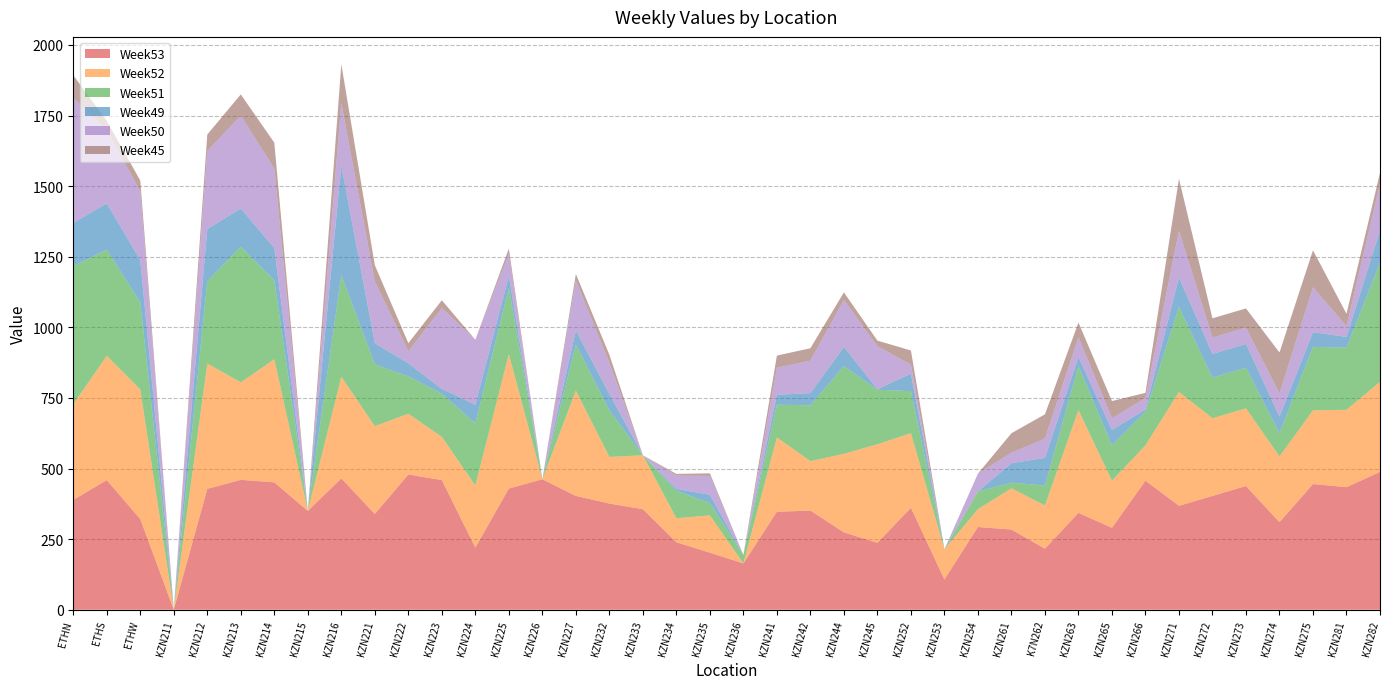

Reading right to left, list all the values displayed in this chart.

Week53: KZN282=488	KZN281=434	KZN275=445	KZN274=310	KZN273=438	KZN272=403	KZN271=368	KZN266=457	KZN265=290	KZN263=343	K7N262=216	KZN261=284	KZN254=293	KZN253=107	KZN252=361	KZN245=237	KZN244=274	KZN242=351	KZN241=347	KZN236=164	KZN235=202	KZN234=239	KZN233=356	KZN232=376	KZN227=403	KZN226=462	KZN225=429	KZN224=220	KZN223=459	KZN222=479	KZN221=339	KZN216=465	KZN215=350	KZN214=451	KZN213=460	KZN212=428	KZN211=0	ETHW=321	ETHS=459	ETHN=389
Week52: KZN282=319	KZN281=274	KZN275=261	KZN274=233	KZN273=275	KZN272=275	KZN271=403	KZN266=125	KZN265=167	KZN263=364	K7N262=153	KZN261=146	KZN254=63	KZN253=107	KZN252=264	KZN245=349	KZN244=278	KZN242=175	KZN241=263	KZN236=0	KZN235=132	KZN234=85	KZN233=191	KZN232=165	KZN227=373	KZN226=0	KZN225=476	KZN224=220	KZN223=153	KZN222=215	KZN221=311	KZN216=360	KZN215=0	KZN214=436	KZN213=345	KZN212=444	KZN211=0	ETHW=459	ETHS=440	ETHN=339
Week51: KZN282=422	KZN281=220	KZN275=225	KZN274=82	KZN273=144	KZN272=144	KZN271=301	KZN266=119	KZN265=125	KZN263=155	K7N262=71	KZN261=20	KZN254=63	KZN253=0	KZN252=149	KZN245=193	KZN244=311	KZN242=198	KZN241=116	KZN236=30	KZN235=44	KZN234=97	KZN233=0	KZN232=165	KZN227=163	KZN226=0	KZN225=235	KZN224=220	KZN223=153	KZN222=132	KZN221=219	KZN216=360	KZN215=0	KZN214=279	KZN213=481	KZN212=291	KZN211=0	ETHW=308	ETHS=376	ETHN=489
Week49: KZN282=114	KZN281=38	KZN275=52	KZN274=59	KZN273=84	KZN272=84	KZN271=105	KZN266=8	KZN265=55	KZN263=33	K7N262=98	KZN261=69	KZN254=0	KZN253=0	KZN252=62	KZN245=2	KZN244=68	KZN242=43	KZN241=35	KZN236=0	KZN235=29	KZN234=7	KZN233=0	KZN232=58	KZN227=50	KZN226=0	KZN225=42	KZN224=66	KZN223=17	KZN222=47	KZN221=75	KZN216=388	KZN215=0	KZN214=115	KZN213=135	KZN212=185	KZN211=0	ETHW=150	ETHS=164	ETHN=153
Week50: KZN282=165	KZN281=38	KZN275=159	KZN274=82	KZN273=58	KZN272=58	KZN271=165	KZN266=41	KZN265=41	KZN263=70	K7N262=68	KZN261=37	KZN254=63	KZN253=0	KZN252=32	KZN245=152	KZN244=166	KZN242=115	KZN241=96	KZN236=0	KZN235=67	KZN234=47	KZN233=0	KZN232=111	KZN227=177	KZN226=0	KZN225=78	KZN224=230	KZN223=286	KZN222=42	KZN221=219	KZN216=221	KZN215=0	KZN214=281	KZN213=329	KZN212=276	KZN211=0	ETHW=244	ETHS=259	ETHN=443
Week45: KZN282=39	KZN281=44	KZN275=131	KZN274=145	KZN273=68	KZN272=68	KZN271=184	KZN266=18	KZN265=61	KZN263=52	K7N262=86	KZN261=69	KZN254=0	KZN253=0	KZN252=50	KZN245=20	KZN244=27	KZN242=44	KZN241=43	KZN236=0	KZN235=9	KZN234=6	KZN233=0	KZN232=28	KZN227=23	KZN226=0	KZN225=19	KZN224=0	KZN223=28	KZN222=29	KZN221=57	KZN216=138	KZN215=0	KZN214=92	KZN213=75	KZN212=59	KZN211=0	ETHW=38	ETHS=33	ETHN=80